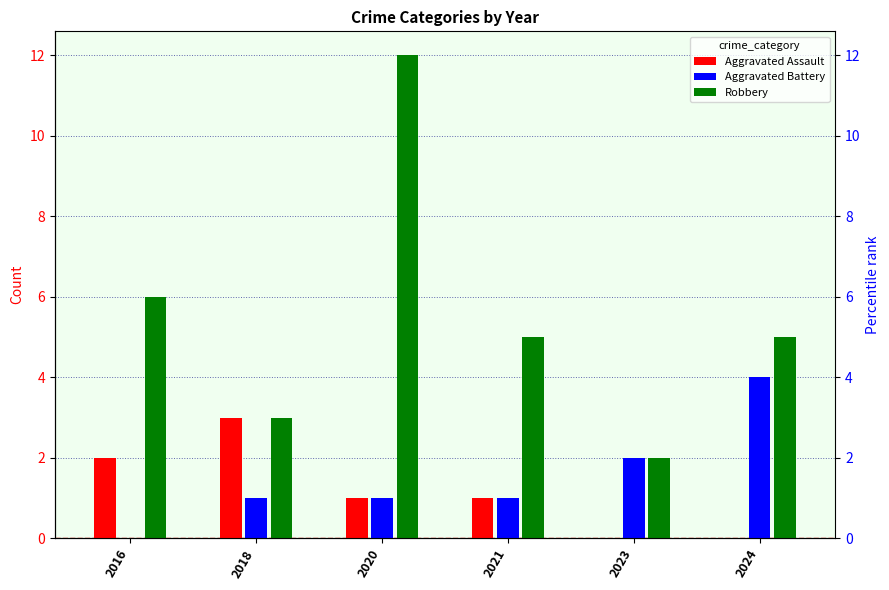

Between 2016 and 2018, which is larger?

2018